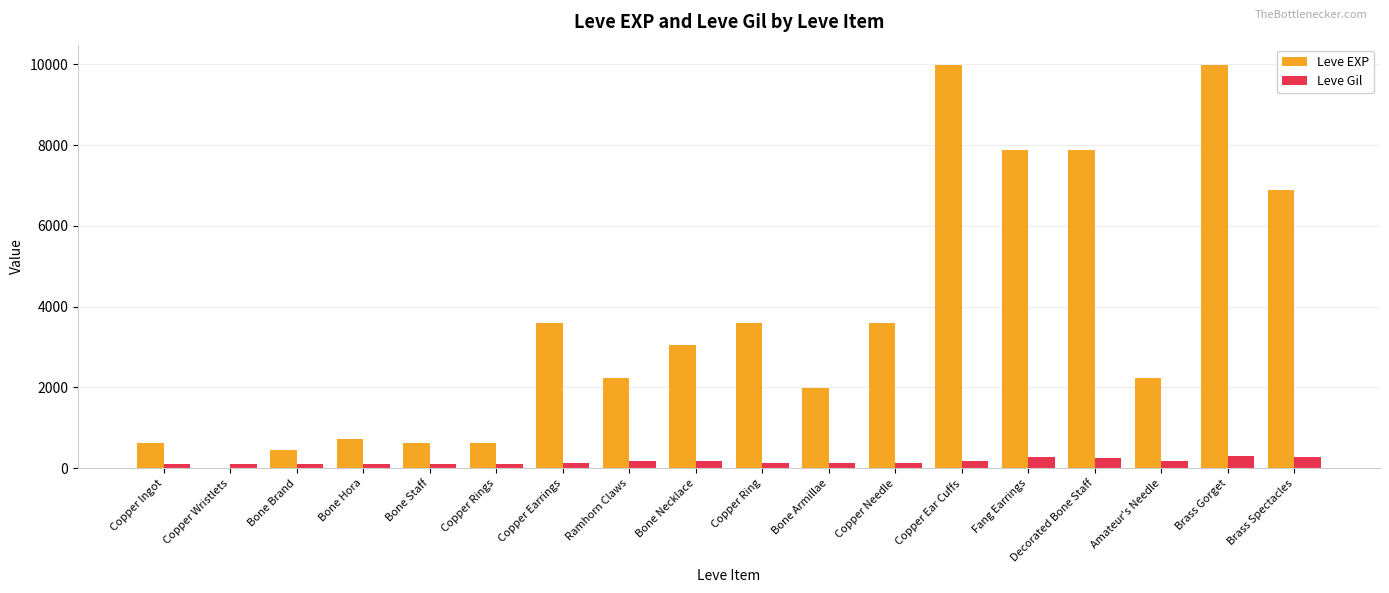

What is the maximum value for Leve EXP?

9990